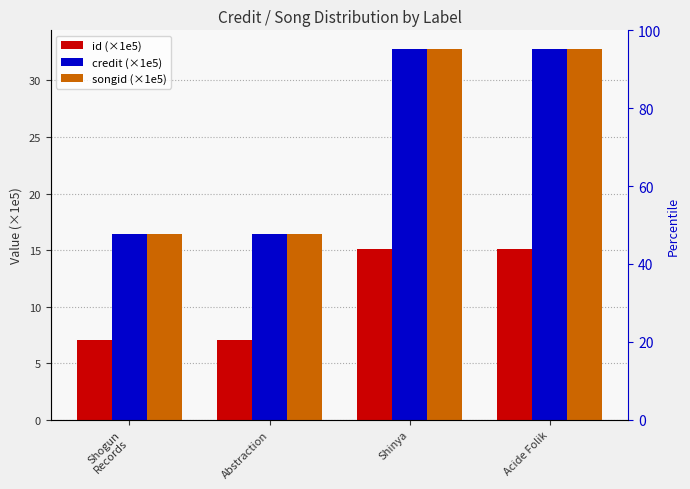

At how many categories does at least one series exceed 13?

4